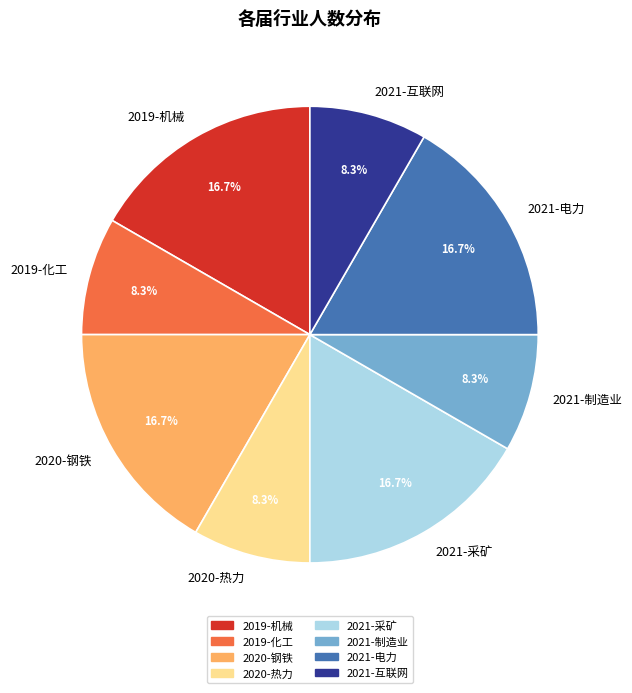

Is there any slice that represents more than half of the pie?

No